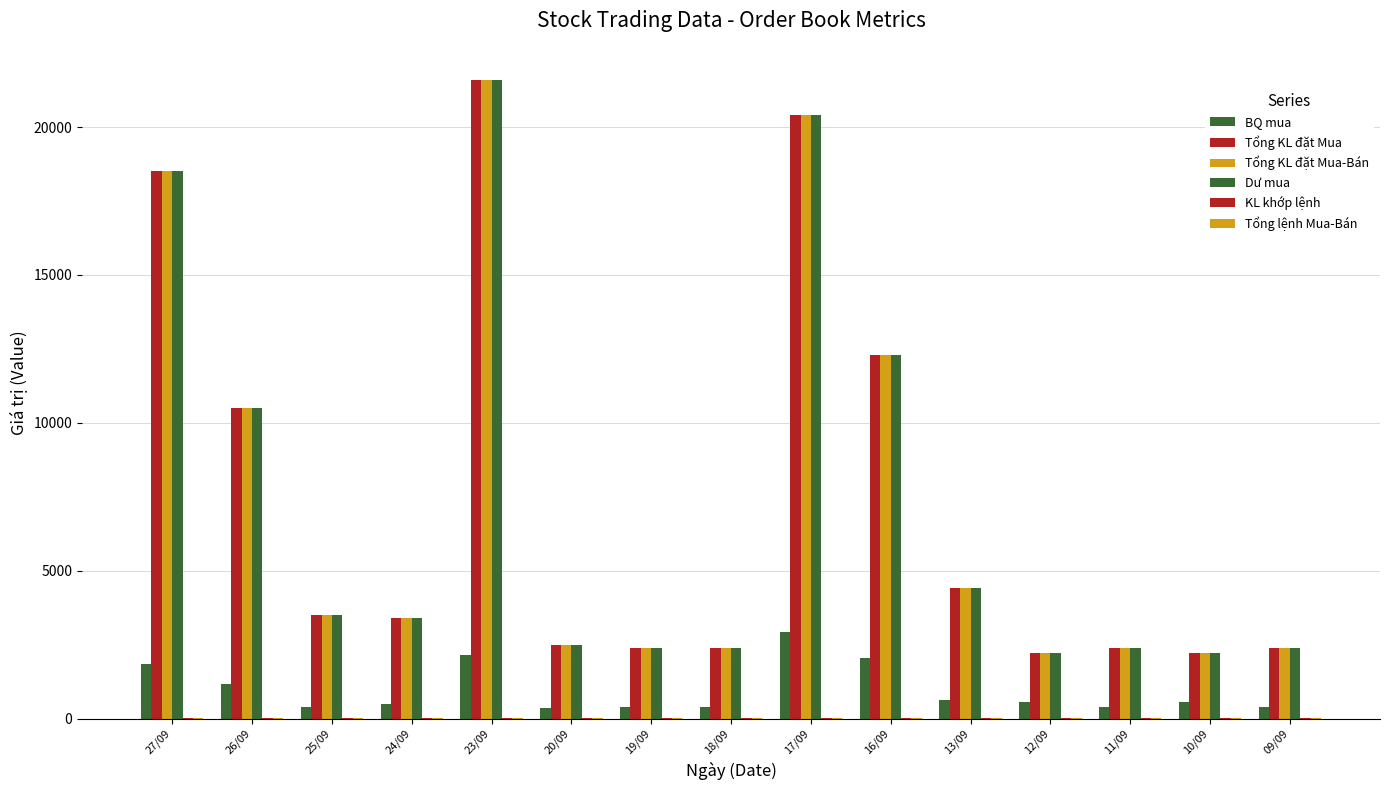

Does the chart contain stacked bars?

No